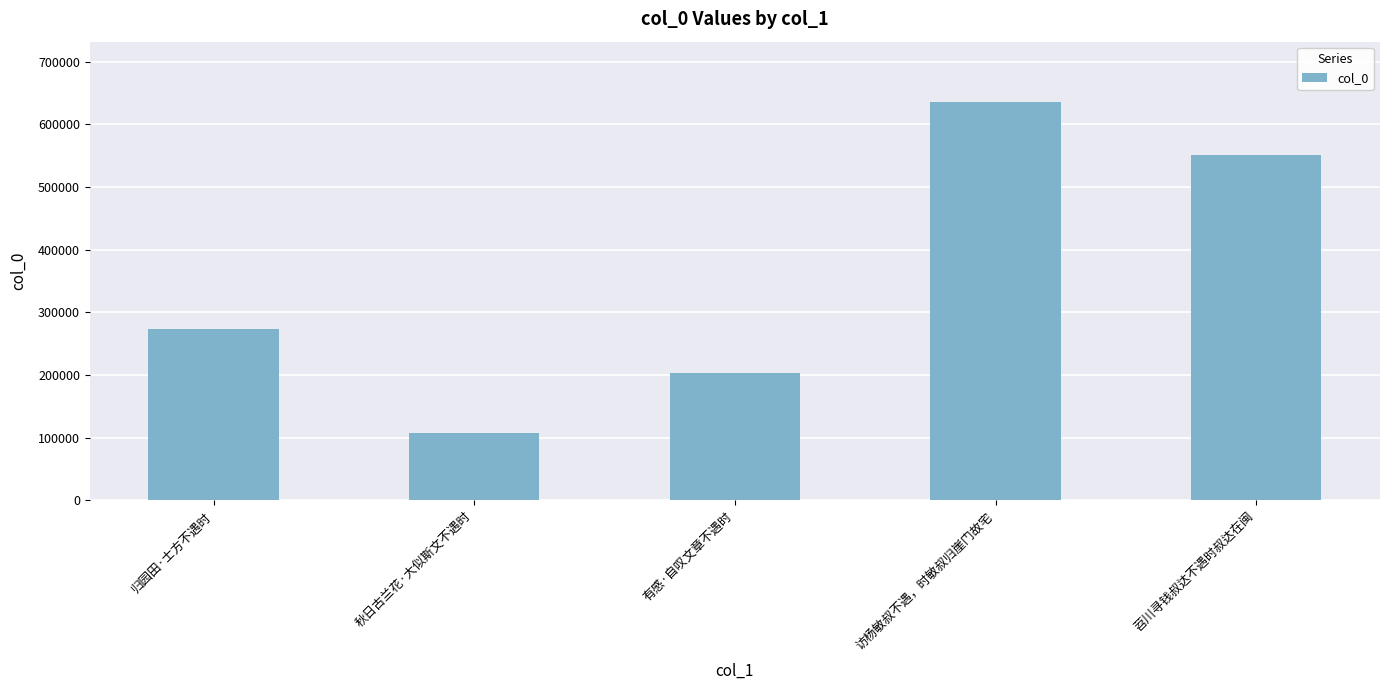

The chart shows a value of 202580 at 有感·自叹文章不遇时. True or false?

True